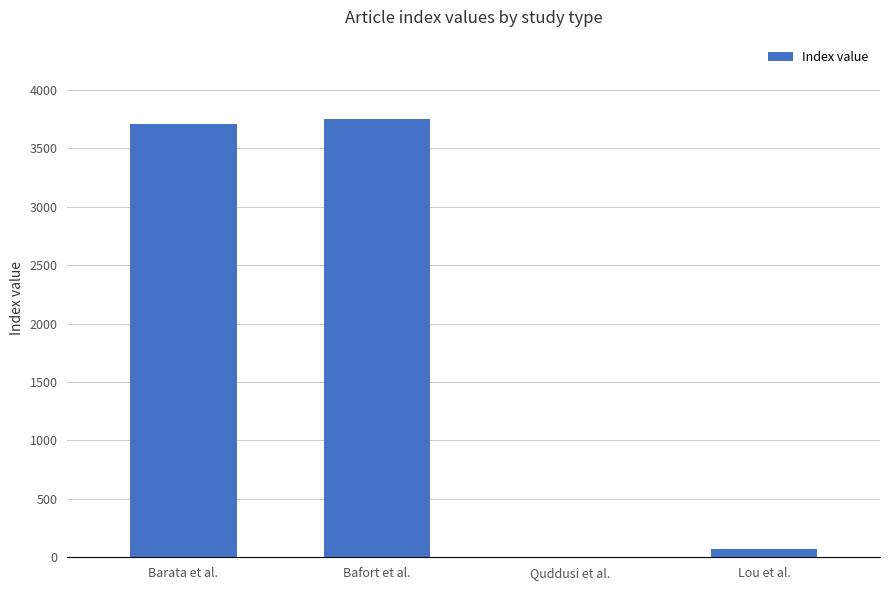

What is the approximate value at Barata et al.?

3708